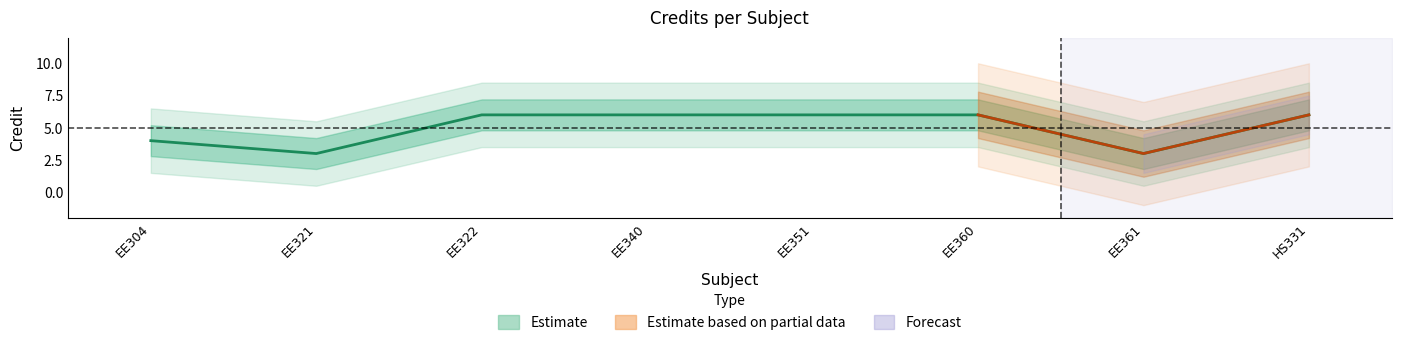

Between EE360 and EE361, which is larger?

EE360